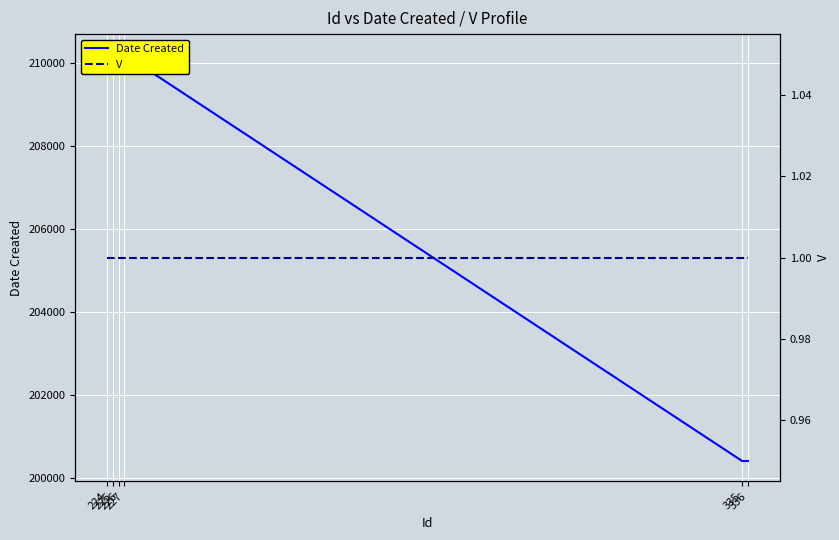

What is the value of the V point at the 6th from the left?

1